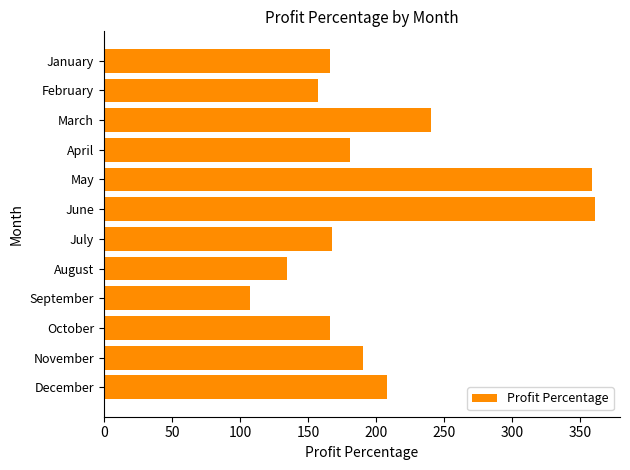

True or false: the data shows 634.0 at May.

False